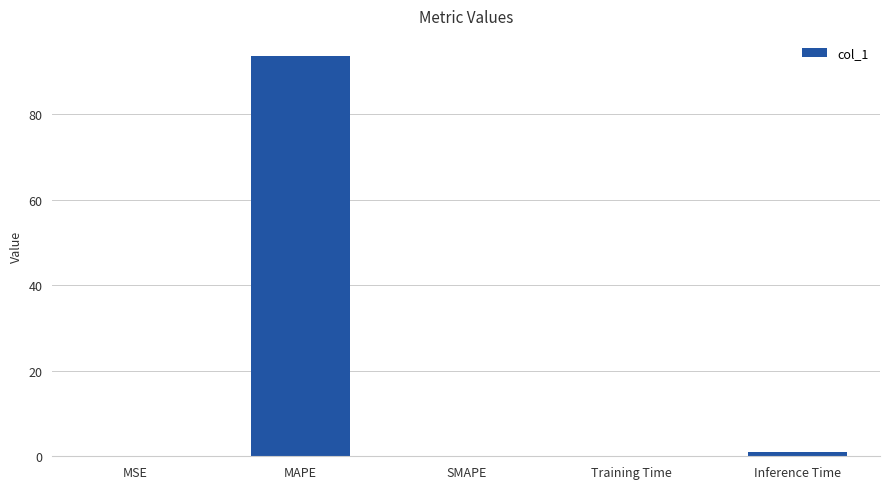

Is it true that the value at MAPE is 23.2?

False